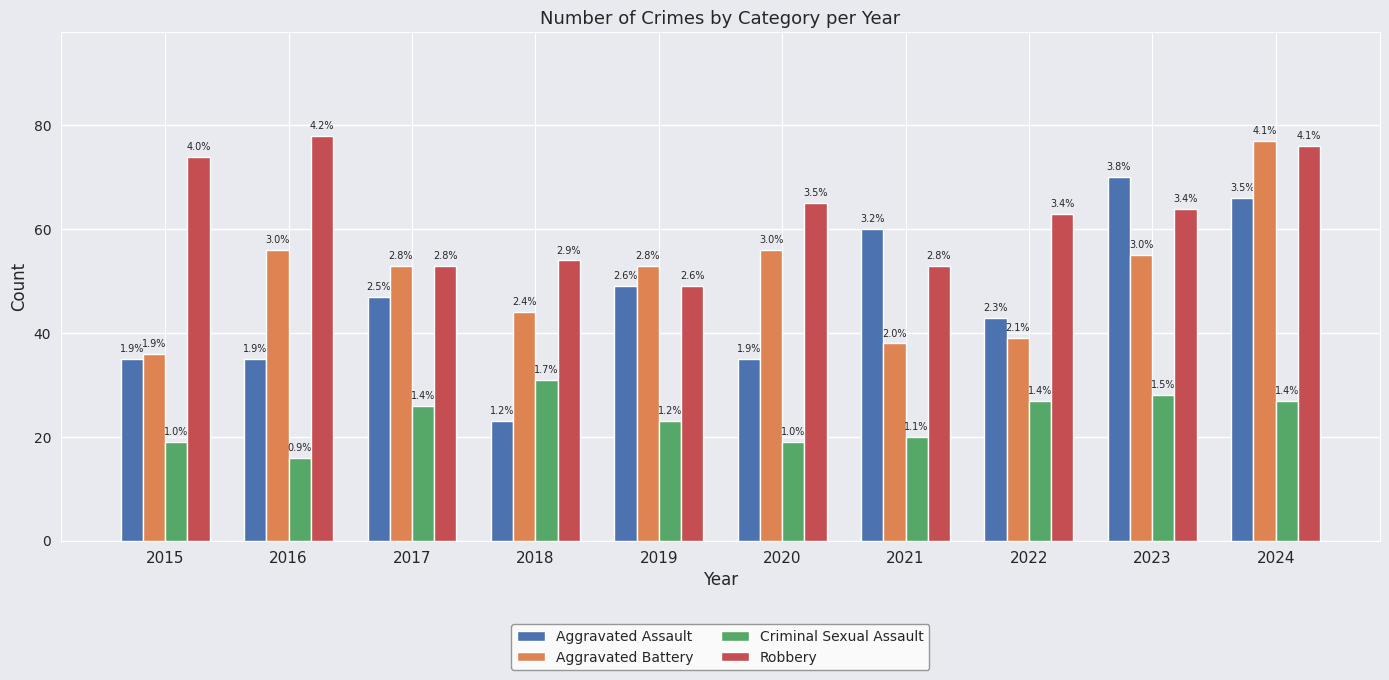

What is the difference between the maximum and second lowest values in the Aggravated Battery series?

39